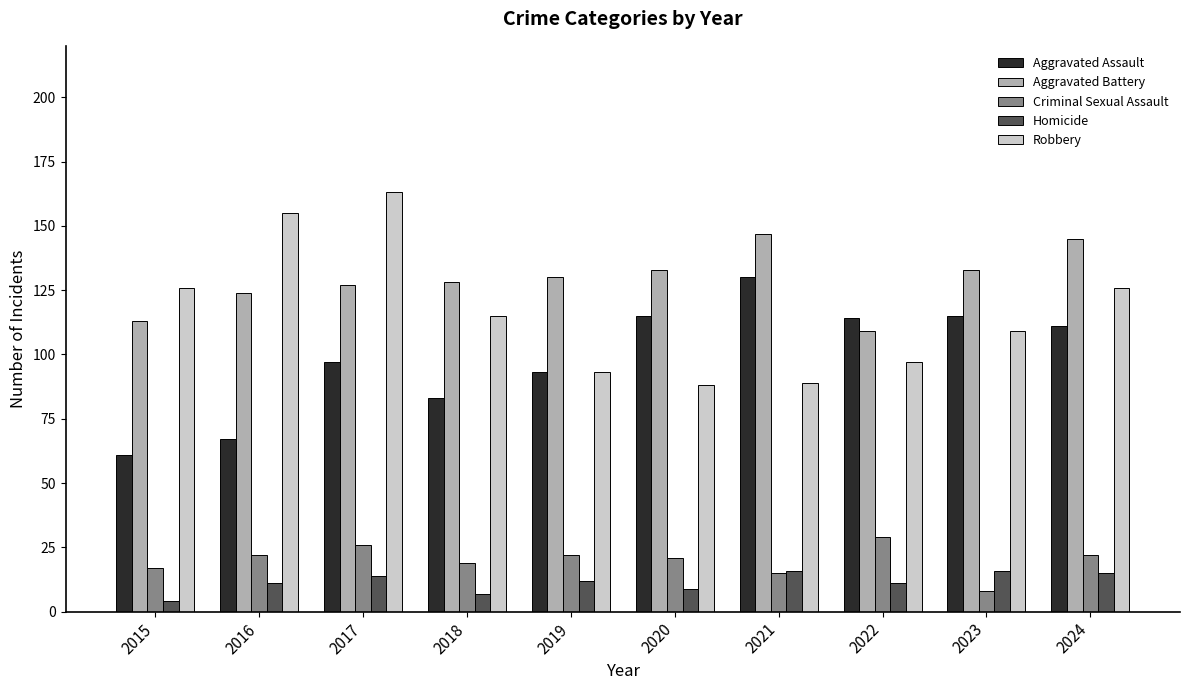

What is the sum of the Robbery values at 2018 and 2021?

204